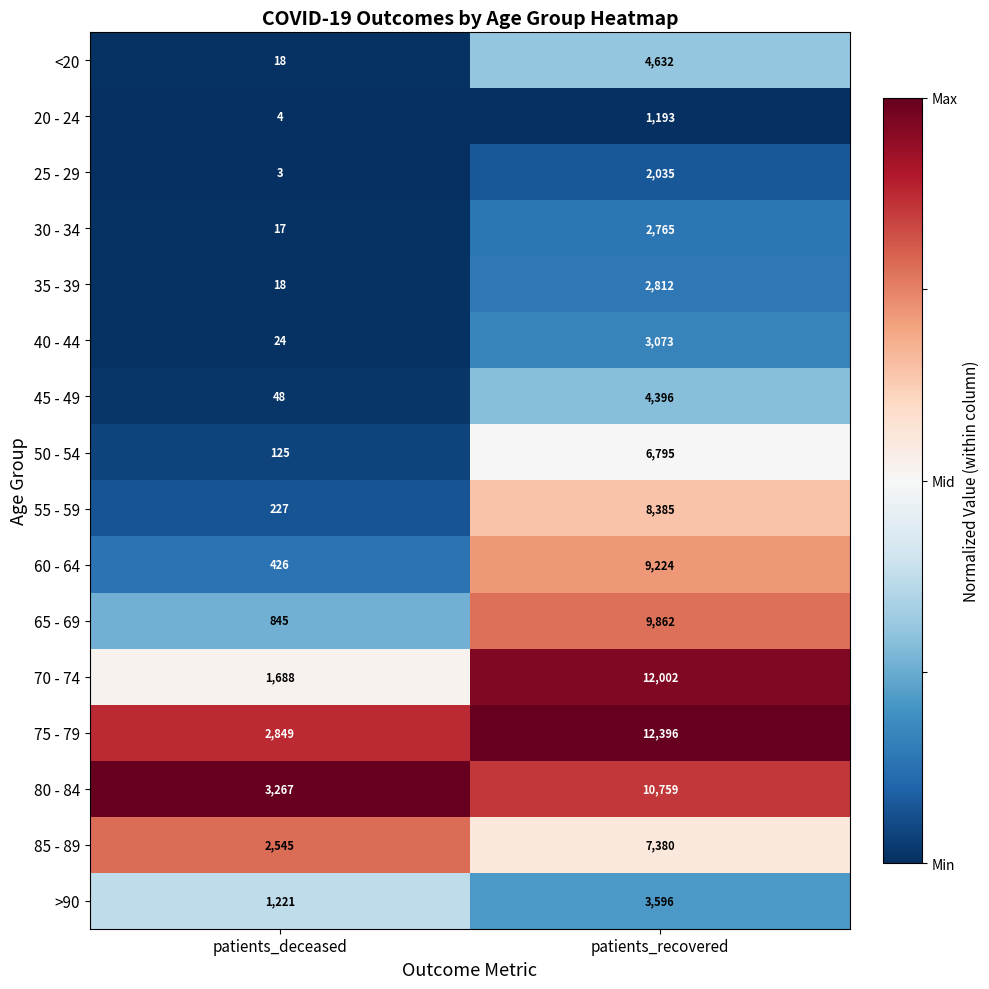

Where is 75 - 79 nearest to the value 7622?

patients_deceased